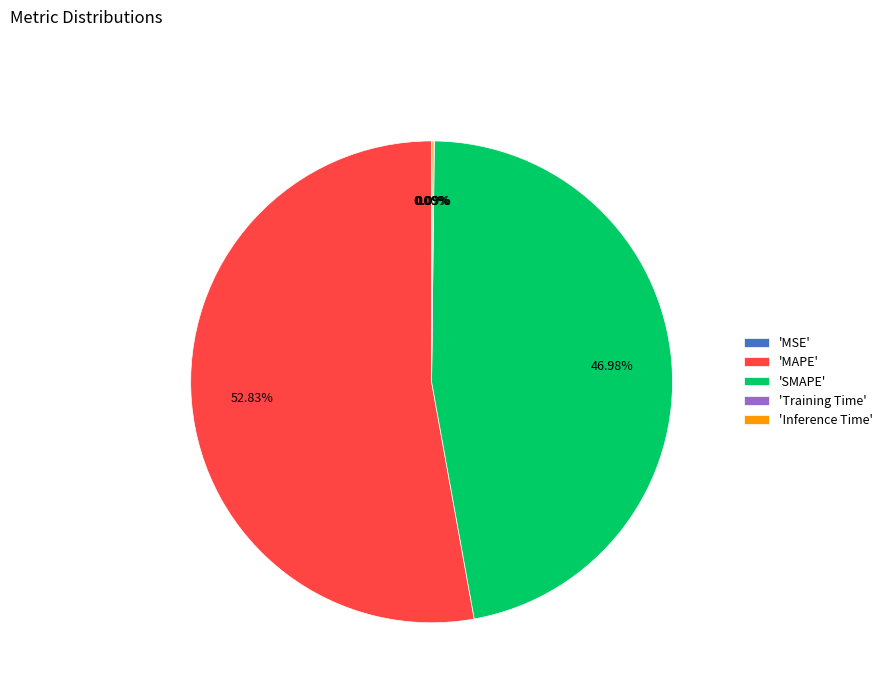

To the nearest percent, what is the difference between the largest and smallest slice percentages?

53%